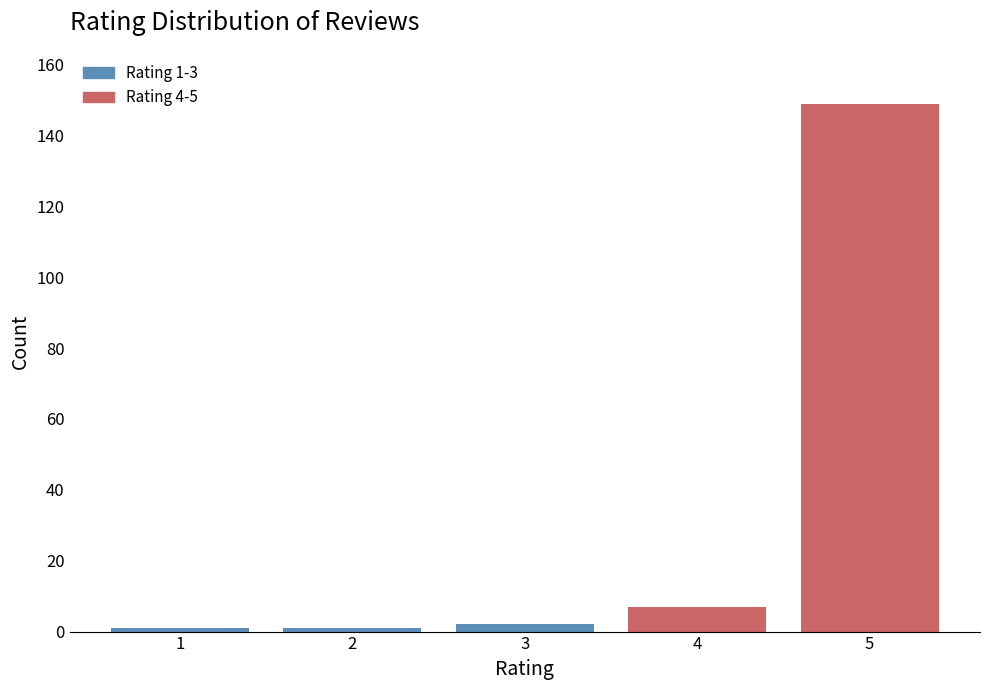

Reading right to left, what are all the values shown in this chart?

5=149	4=7	3=2	2=1	1=1